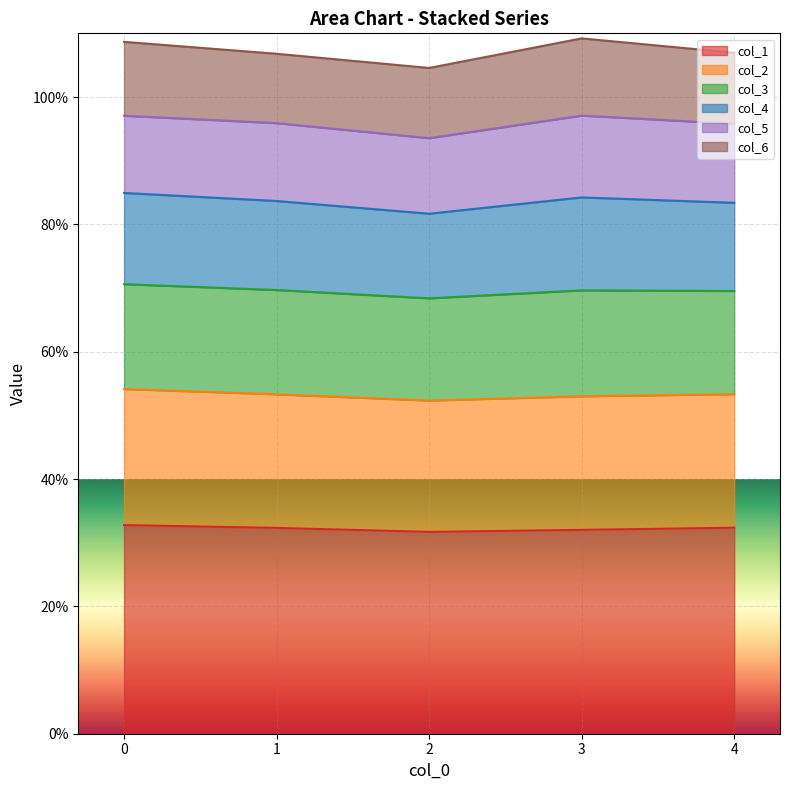

At how many categories does at least one series exceed 0?

5